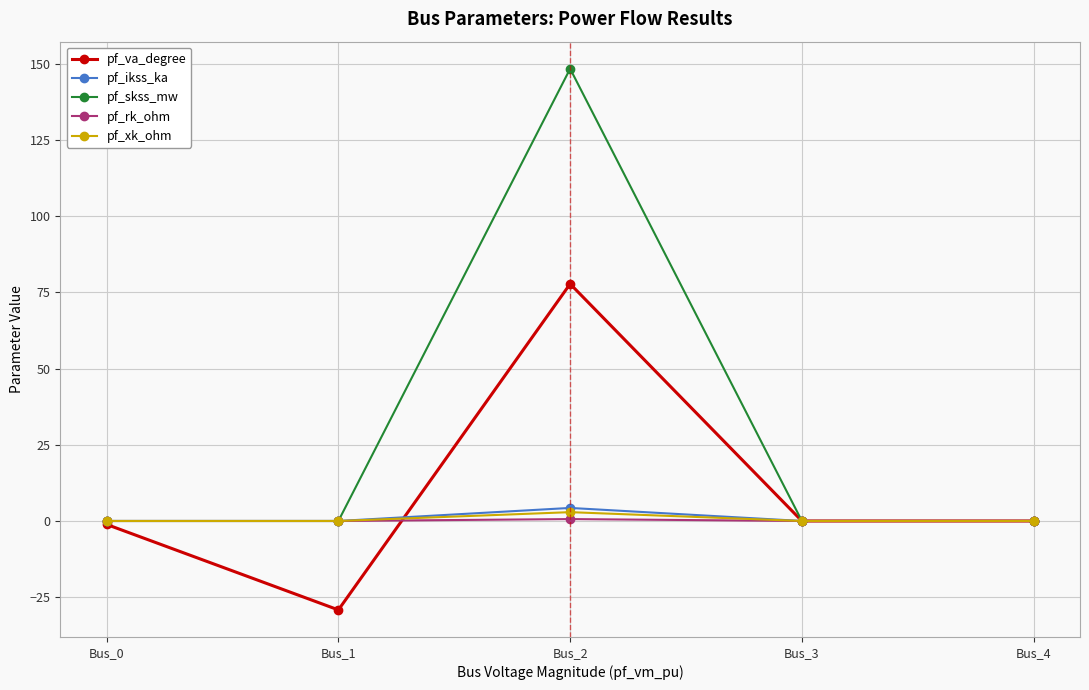

Where is the first local maximum for pf_ikss_ka?

Bus_2